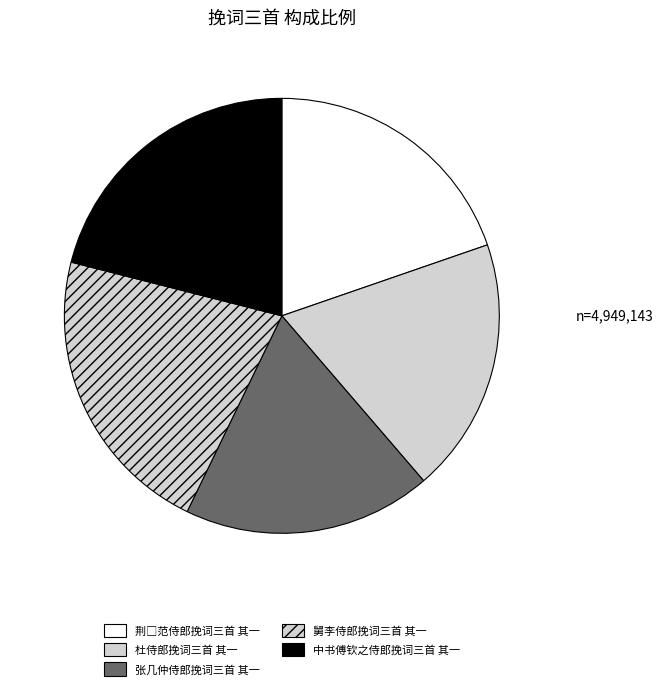

Count the number of slices in the pie.

5